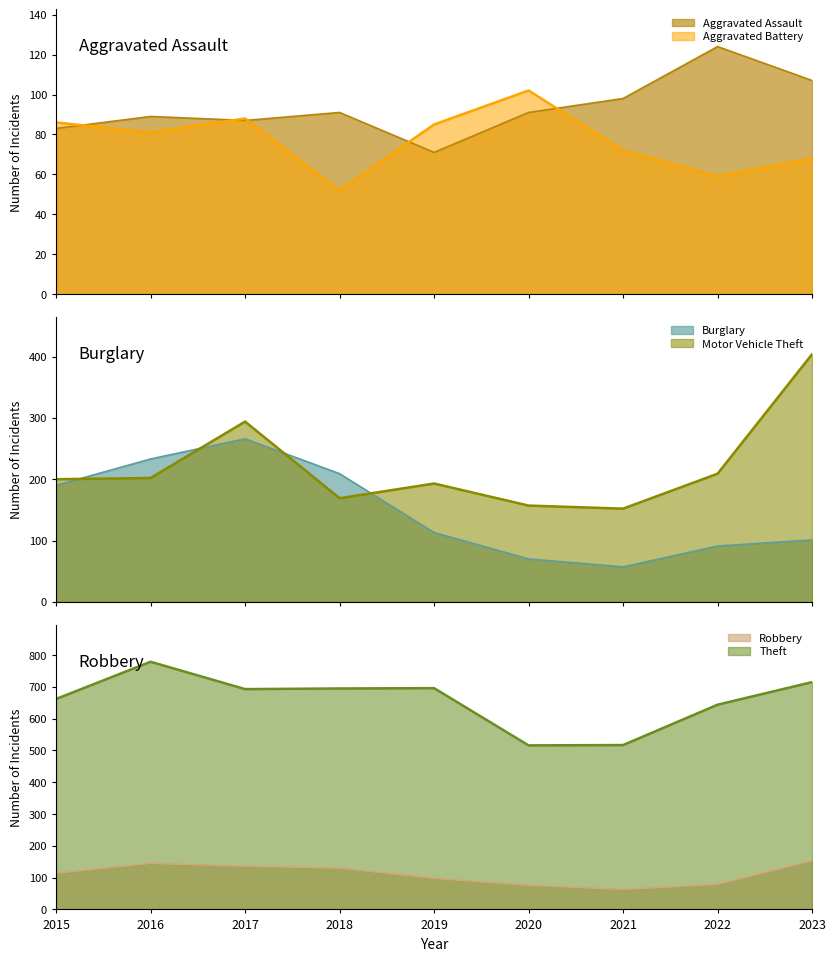

The value of Burglary at 2015 is 190. True or false?

True